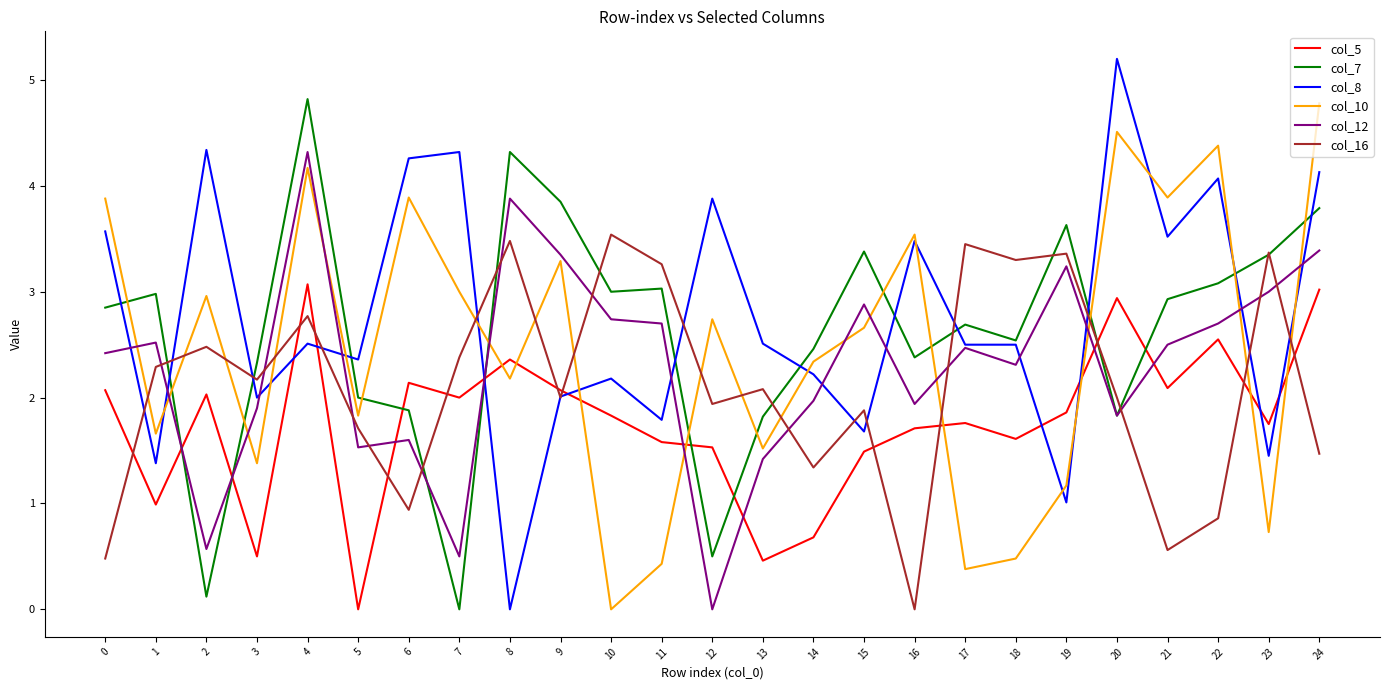

Is it true that col_10 equals 1.1 at 15?

False